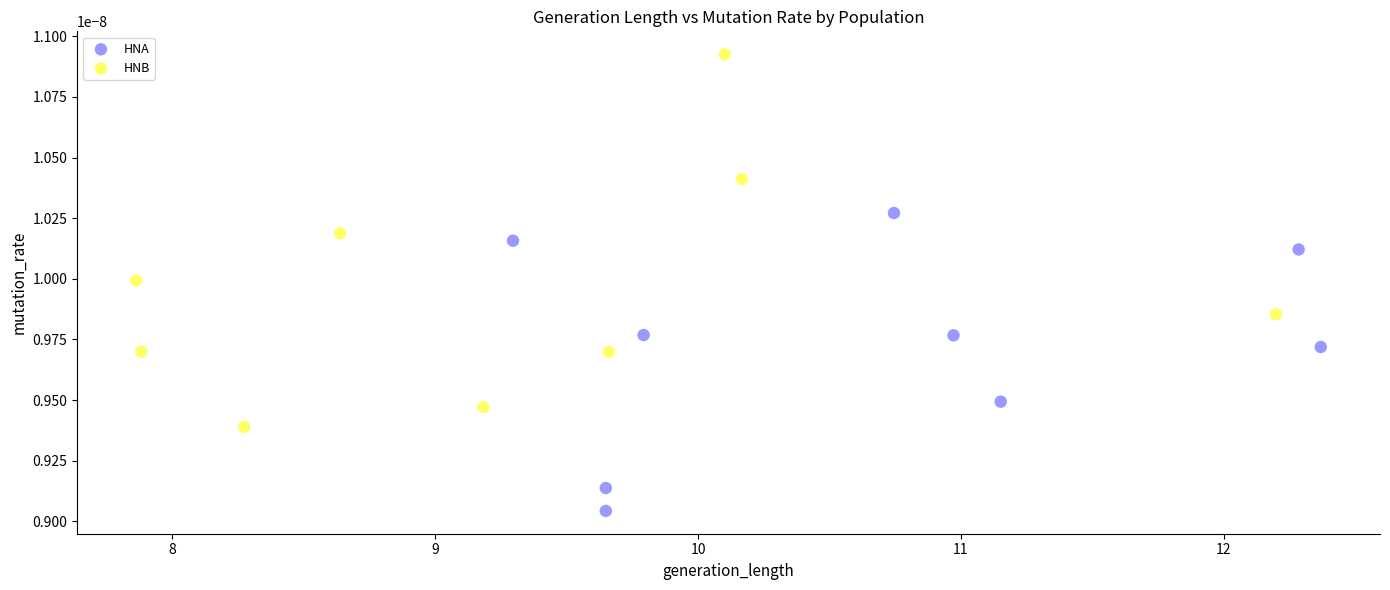

What are all the series names shown in the legend?

HNA, HNB